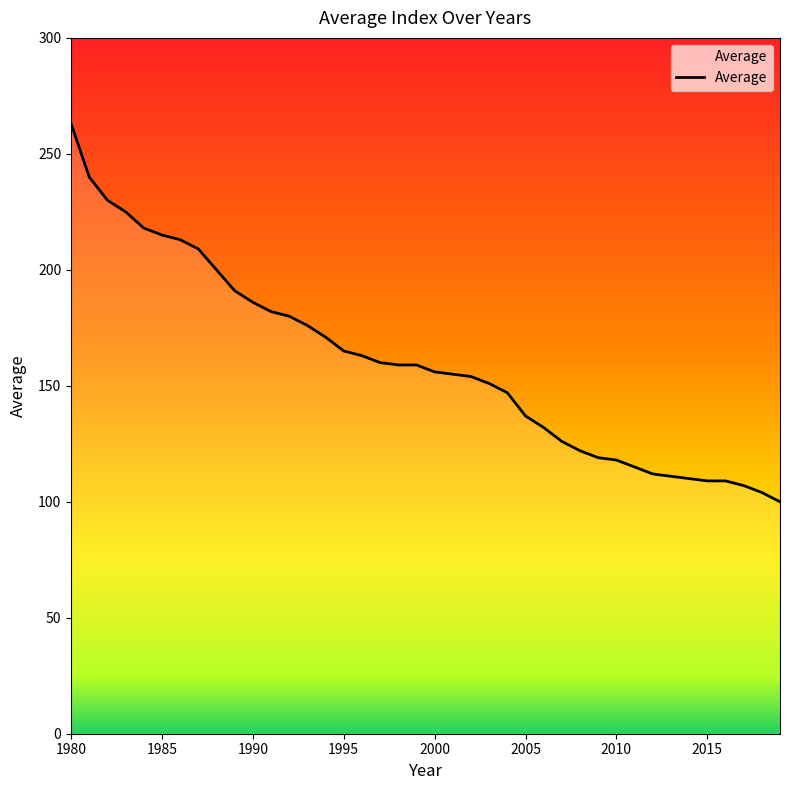

What is the smallest value displayed?

100